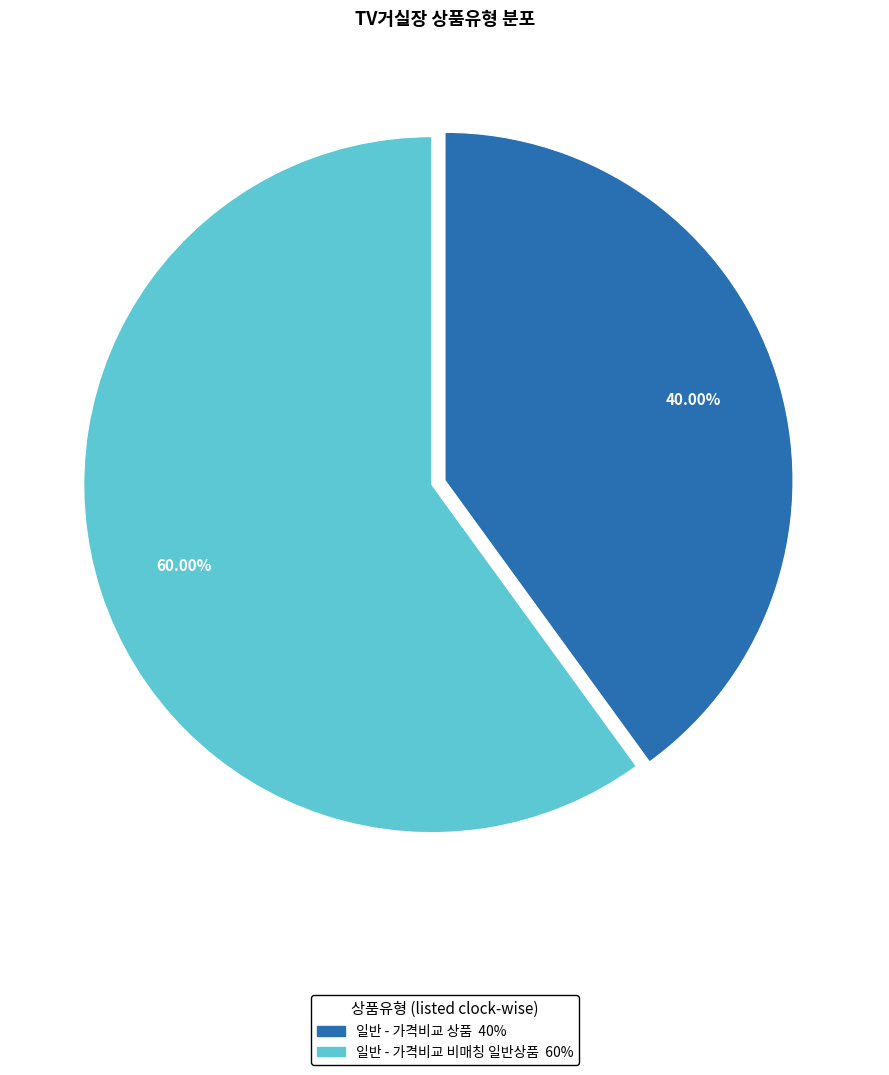

How many segments does this pie chart have?

2